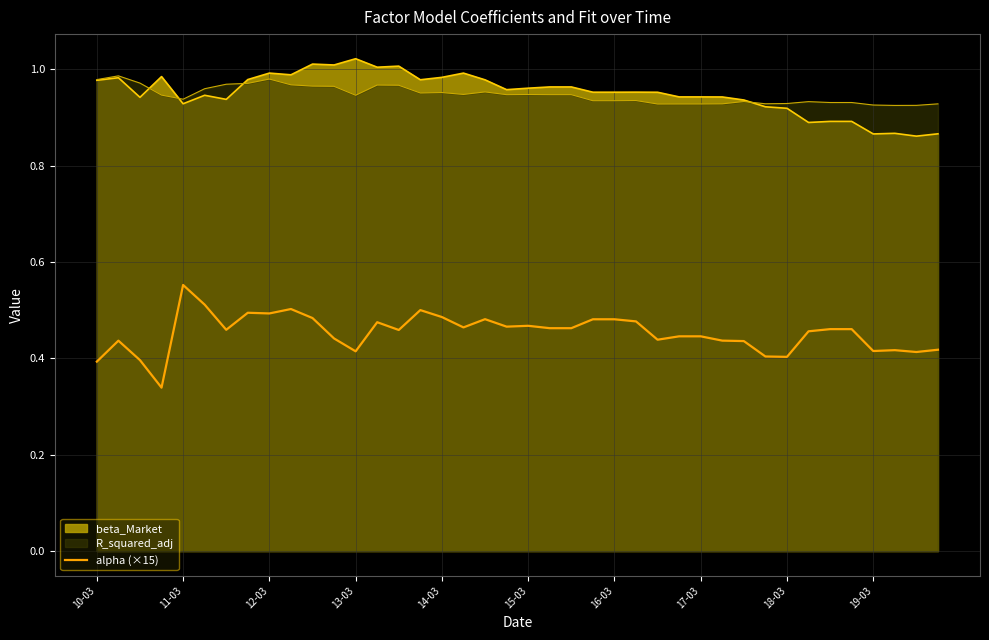

True or false: alpha (×15) and R_squared_adj cross at least once.

False